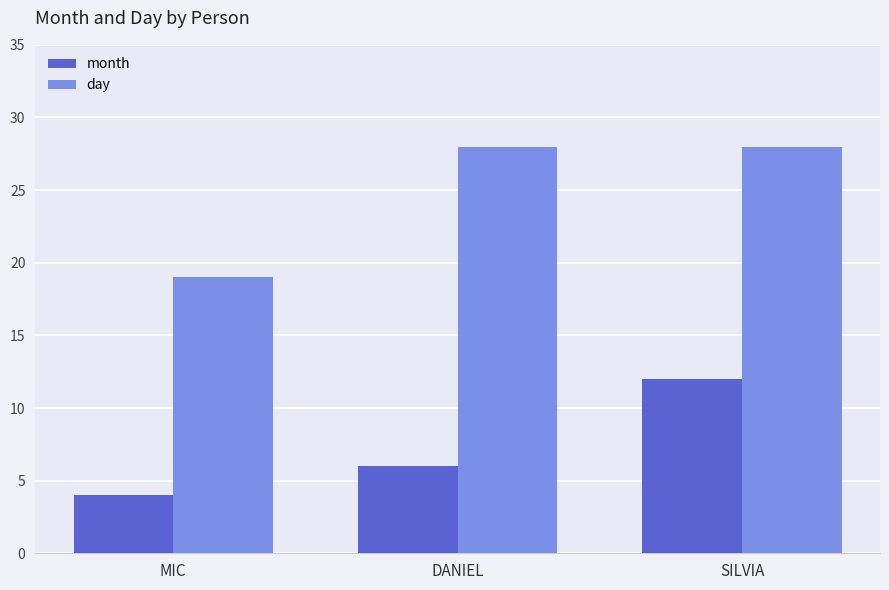

True or false: month has a value of 6 at DANIEL.

True